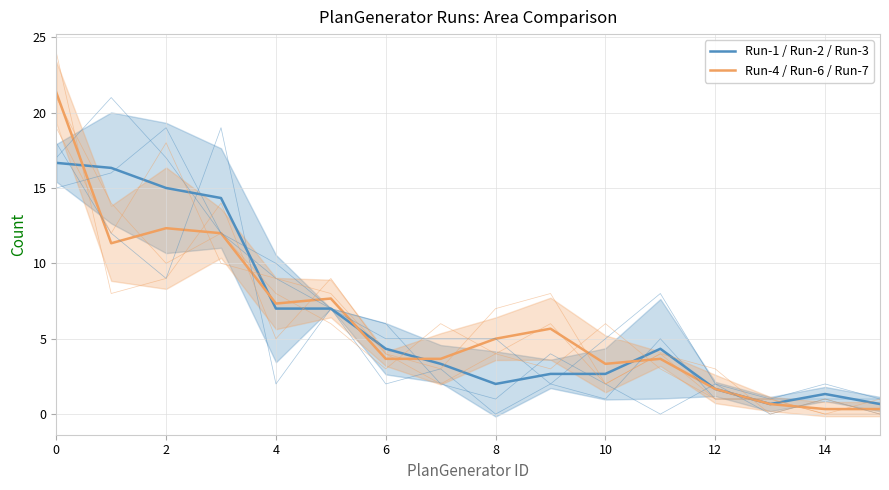

How many data points does each series have?

16